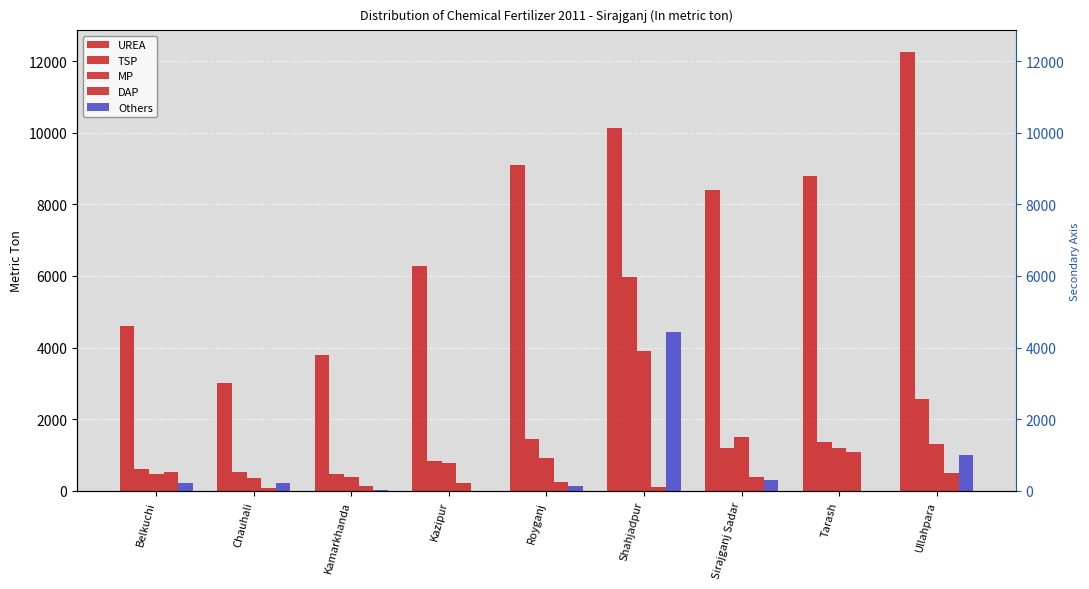

What is the sum of all DAP values?

3272